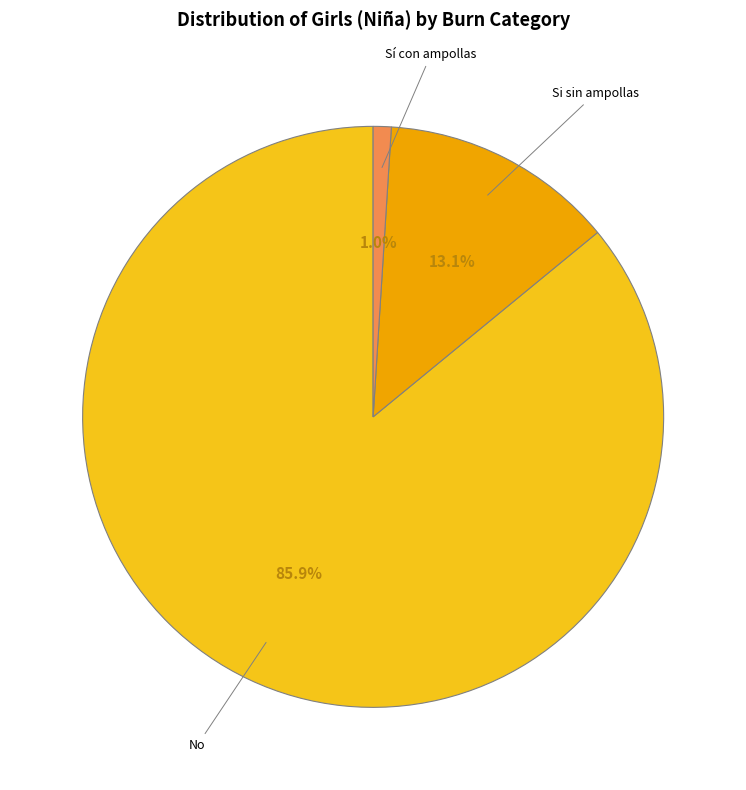

Is there any slice that represents more than half of the pie?

Yes